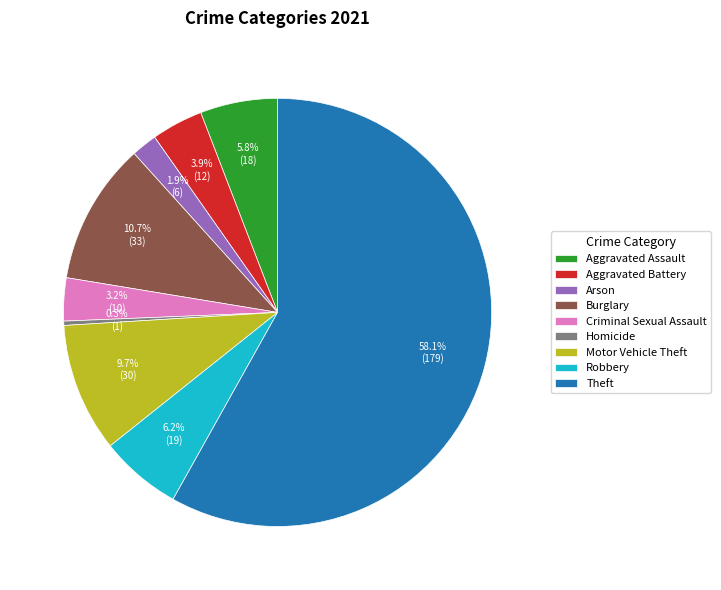

Is it true that Aggravated Battery is 4% of the pie?

True